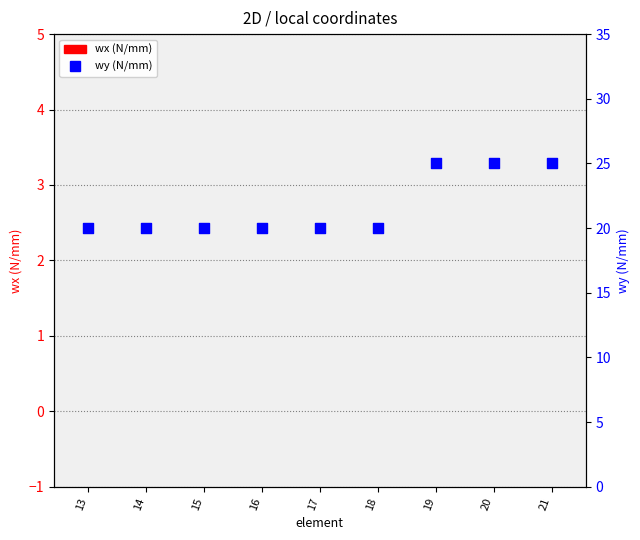

What are all the series names shown in the legend?

wx, wy